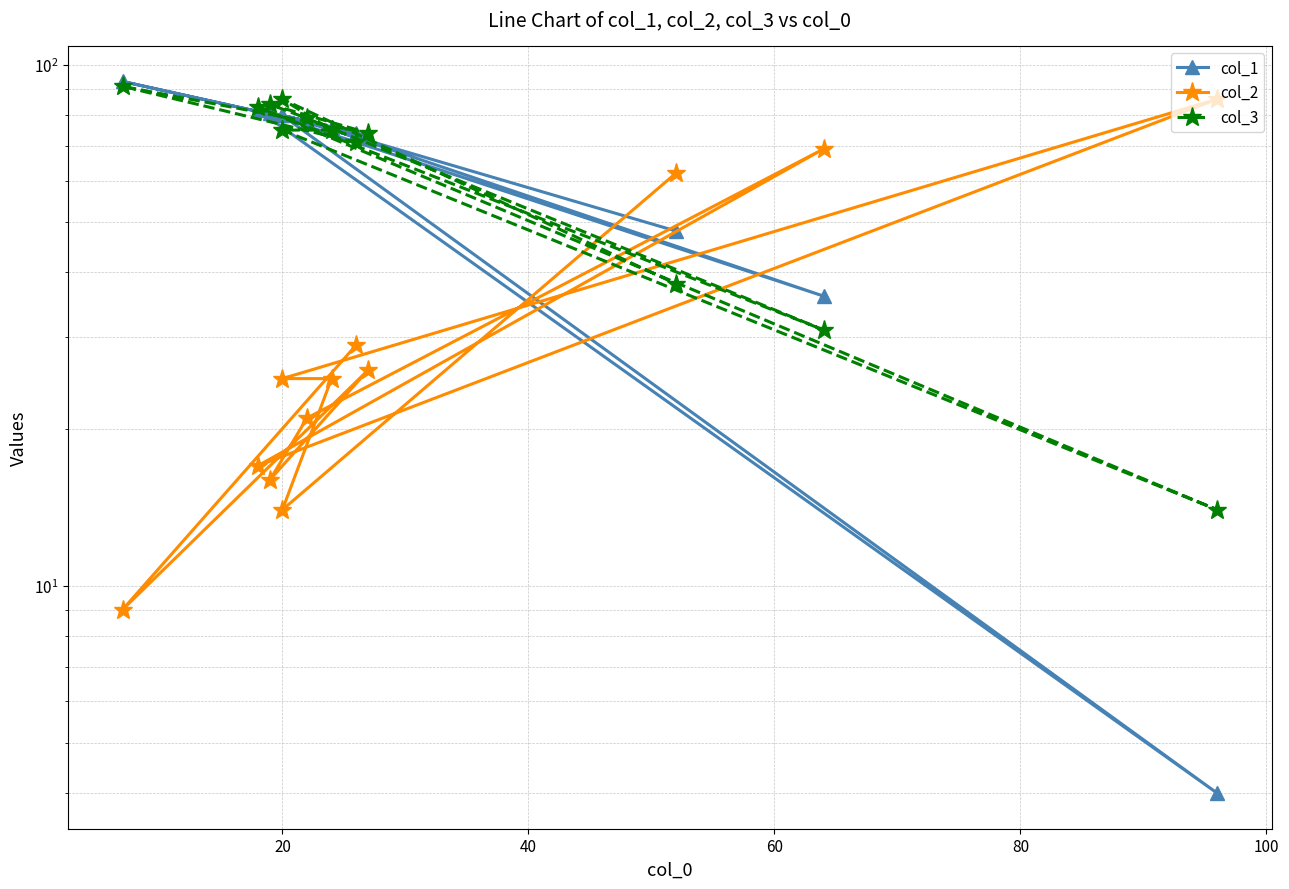

Does the chart have visible grid lines?

Yes